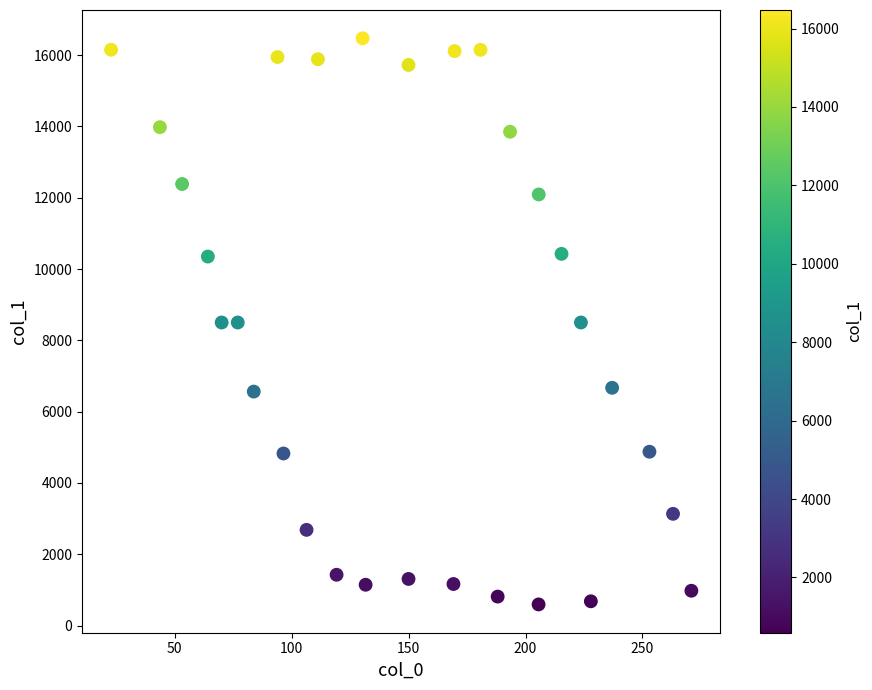

Count the number of points in this scatter plot.

30